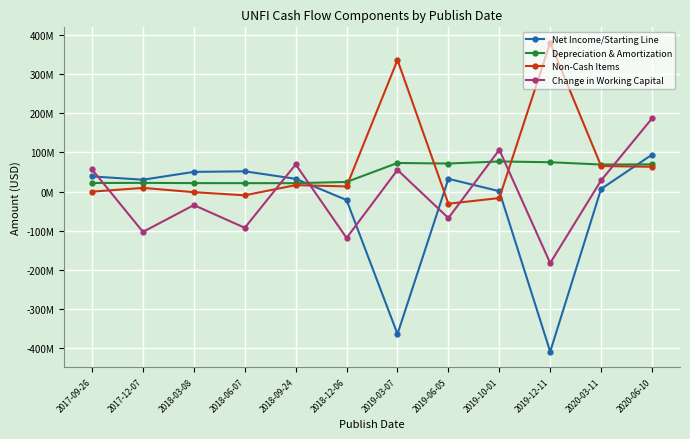

What are all the series names shown in the legend?

Net Income/Starting Line, Depreciation & Amortization, Non-Cash Items, Change in Working Capital